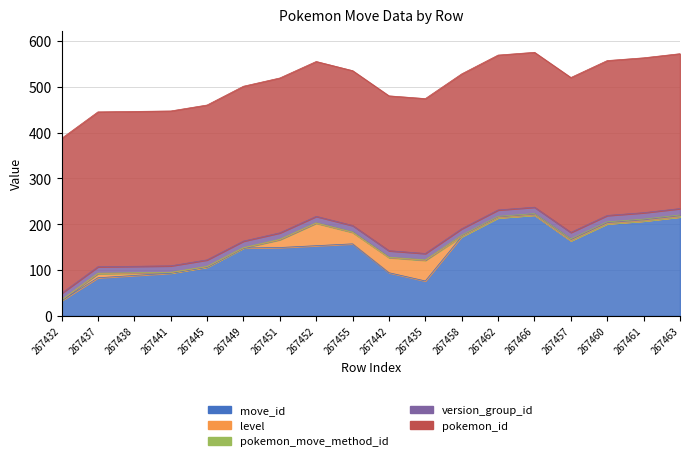

What is the difference between the maximum and minimum values in the pokemon_move_method_id series?

3